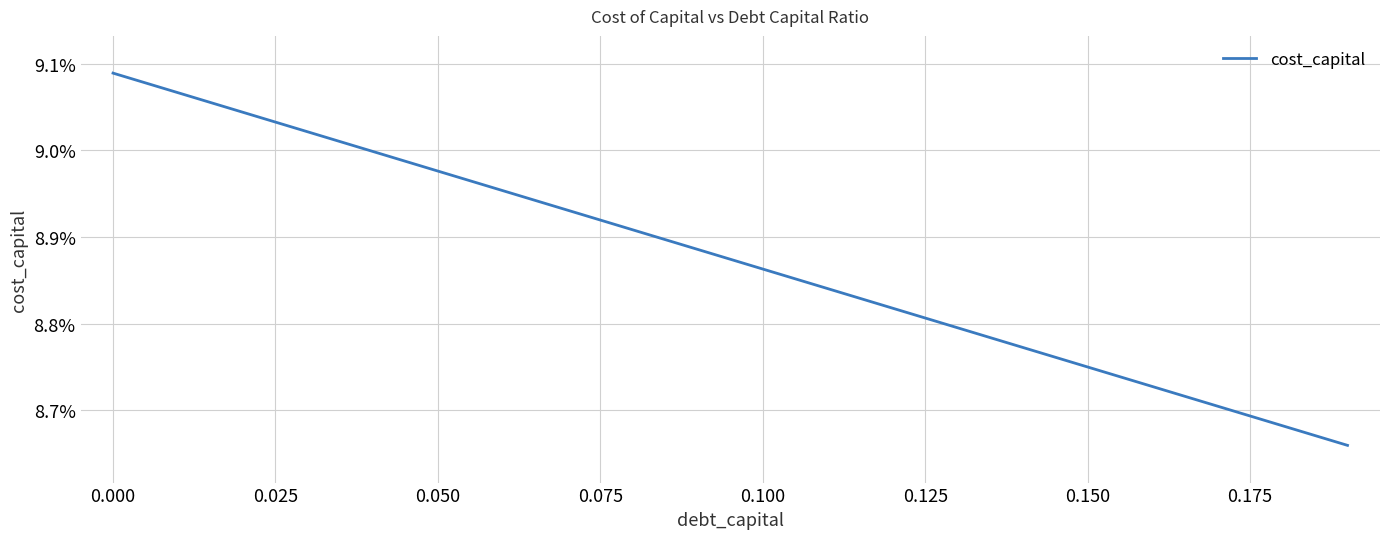

Does the chart have visible grid lines?

Yes